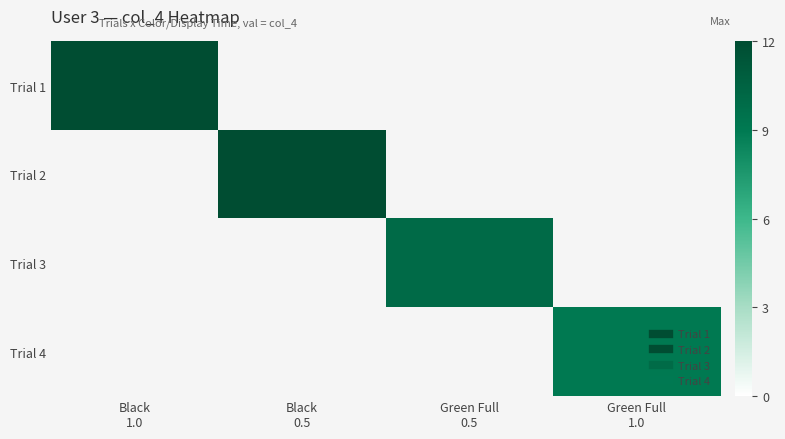

Count the number of categories in the chart.

4